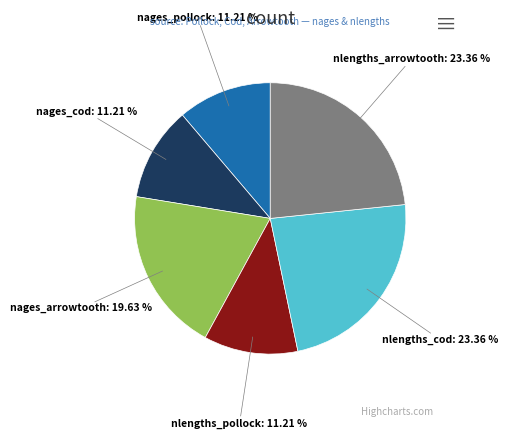

What is the ratio of the value at nlengths_arrowtooth to the value at nages_cod?

2.1